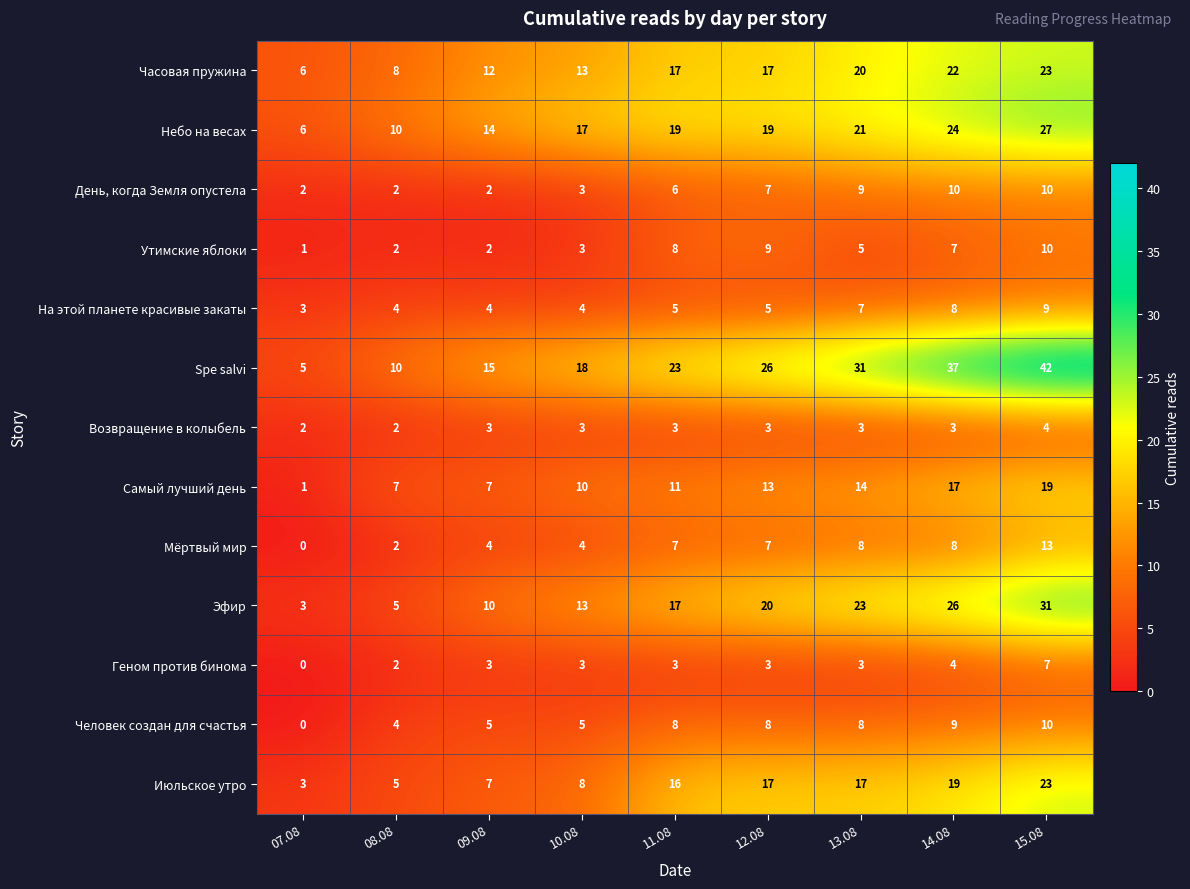

What is the difference between the second highest and minimum values in the На этой планете красивые закаты series?

5